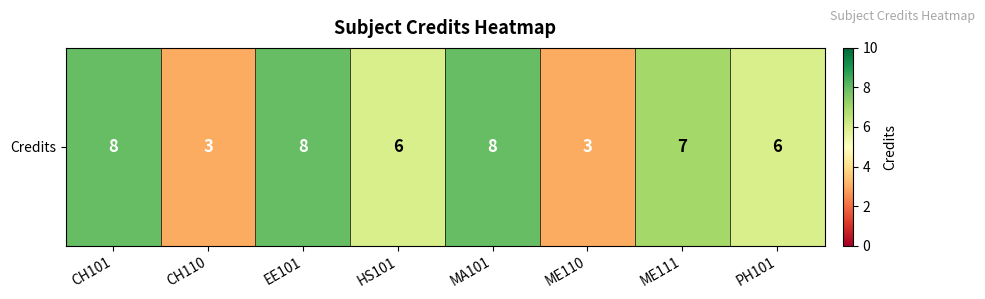

Reading right to left, what are all the values shown in this chart?

6	7	3	8	6	8	3	8